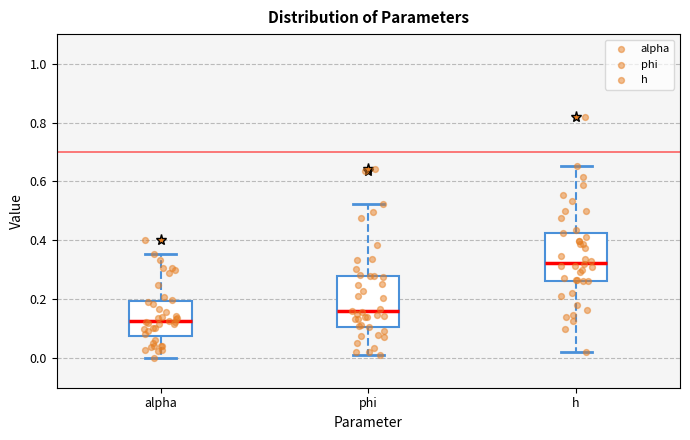

Reading left to right, transcribe this box plot: for each box, give where its median line is, the range the box spans, and where its two whiskers end, as read against the y-axis. The values are not printed on the chart, so give them approximately, as read against the axis.

alpha: median 0.12, box 0.08 to 0.20, whiskers 0.00 to 0.36
phi: median 0.16, box 0.10 to 0.28, whiskers 0.02 to 0.52
h: median 0.32, box 0.26 to 0.42, whiskers 0.02 to 0.66